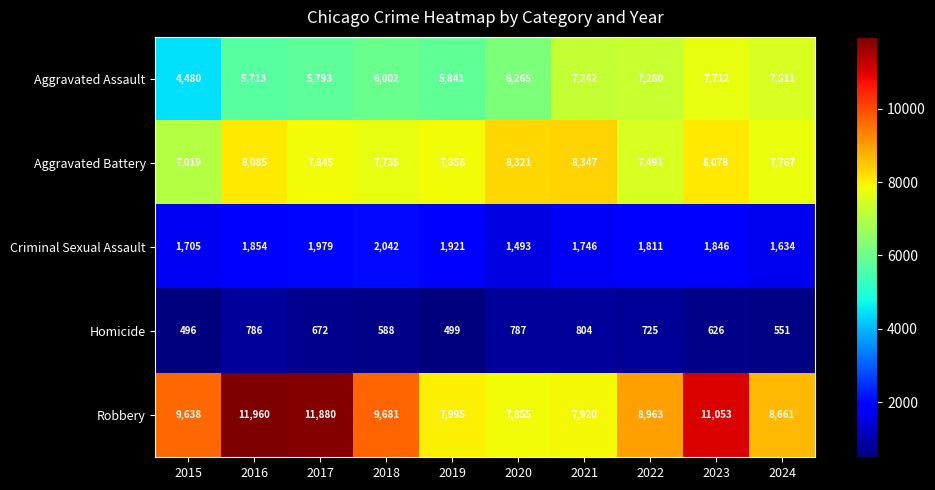

Count the number of categories in the chart.

10